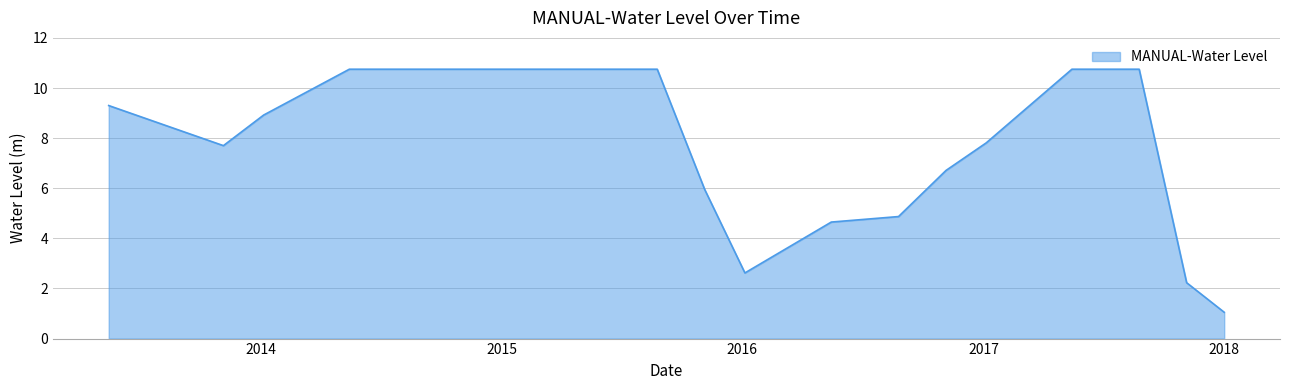

What is the maximum value shown in the chart?

10.8